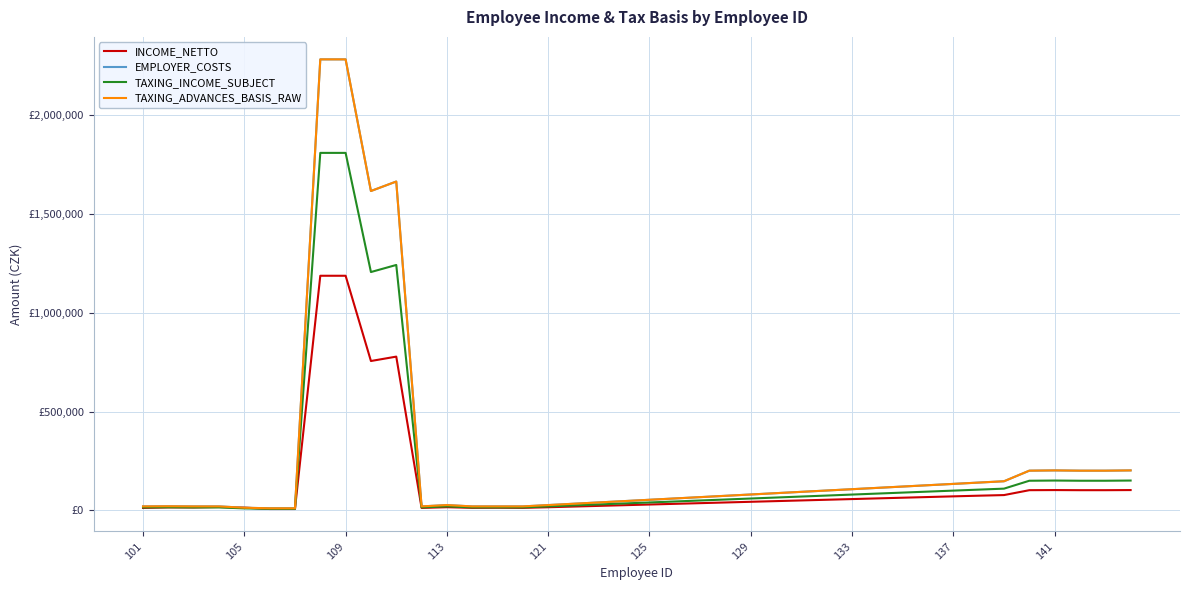

Does the chart display data point markers on the line(s)?

No